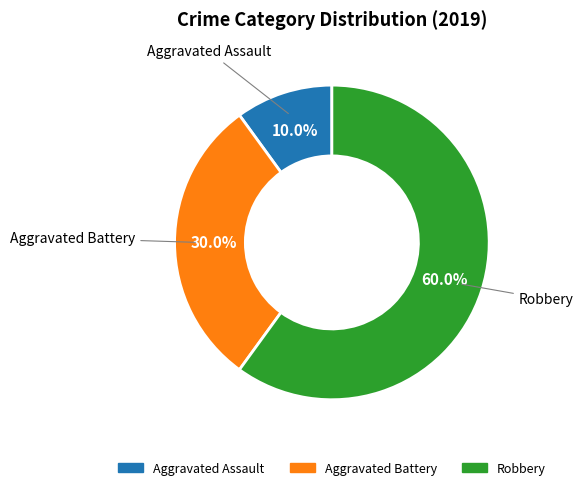

To the nearest percent, what portion does Aggravated Battery represent?

30%